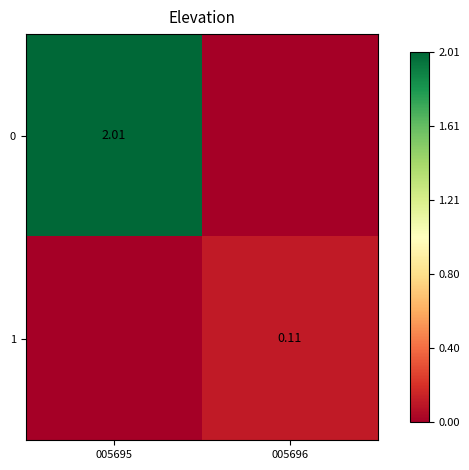

At which category does the chart reach its minimum across all series?

005696